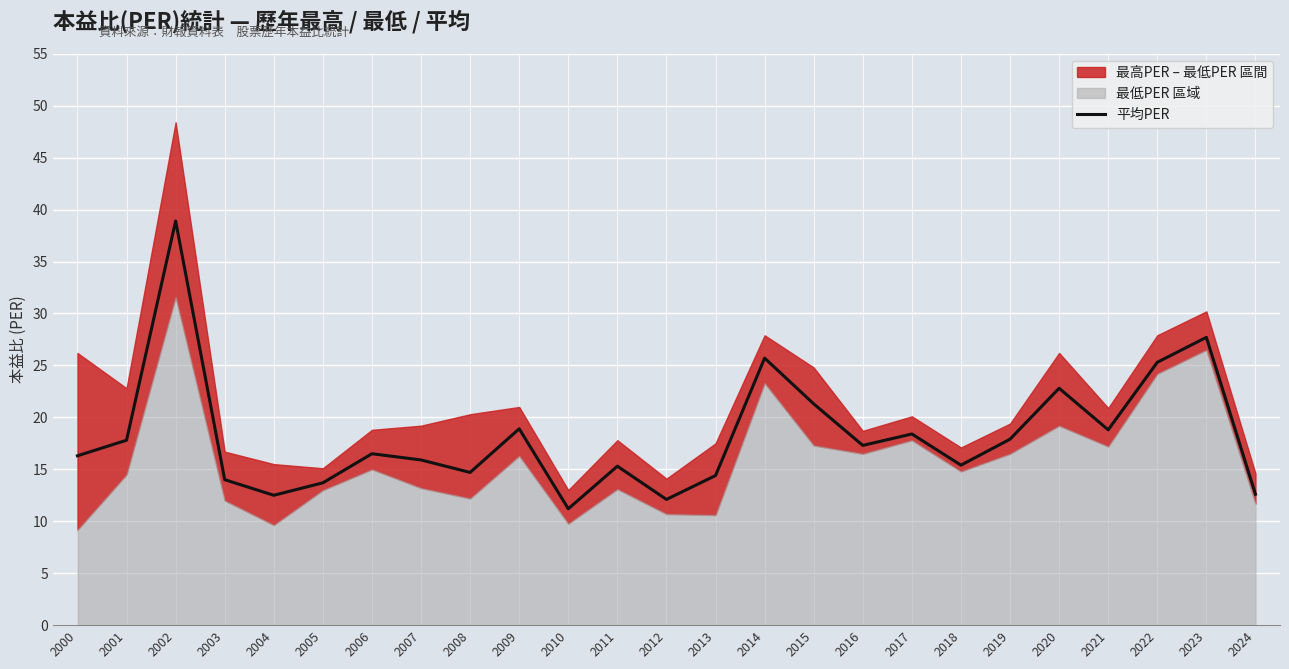

Reading left to right, what are all the values shown in this chart?

2000=16.3	2001=17.8	2002=38.9	2003=14.0	2004=12.5	2005=13.7	2006=16.5	2007=15.9	2008=14.7	2009=18.9	2010=11.2	2011=15.3	2012=12.1	2013=14.4	2014=25.7	2015=21.3	2016=17.3	2017=18.4	2018=15.4	2019=17.9	2020=22.8	2021=18.8	2022=25.3	2023=27.7	2024=12.6